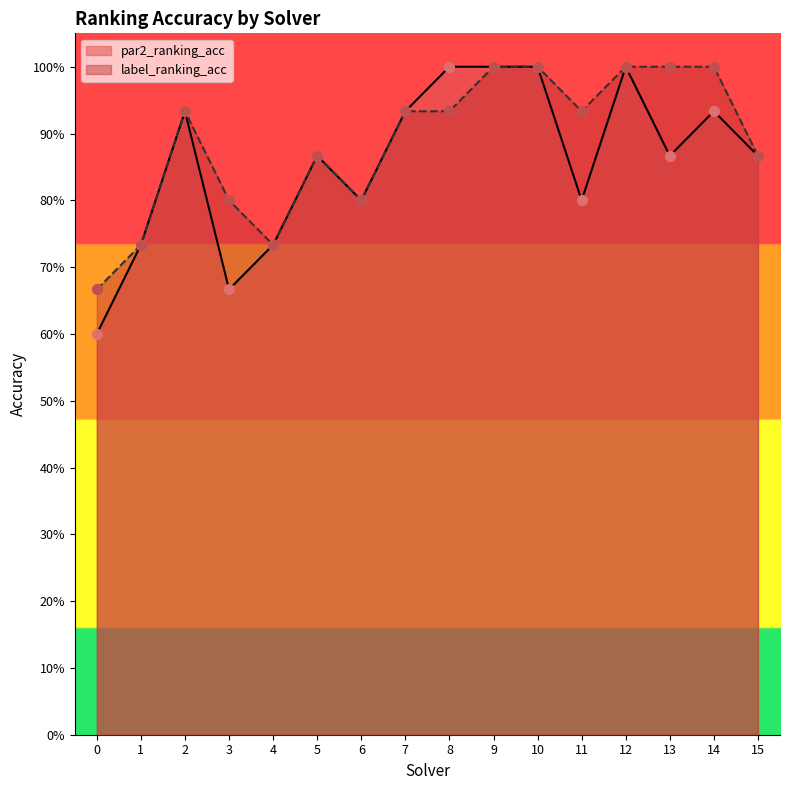

At which category is the sum across all series the highest?

9